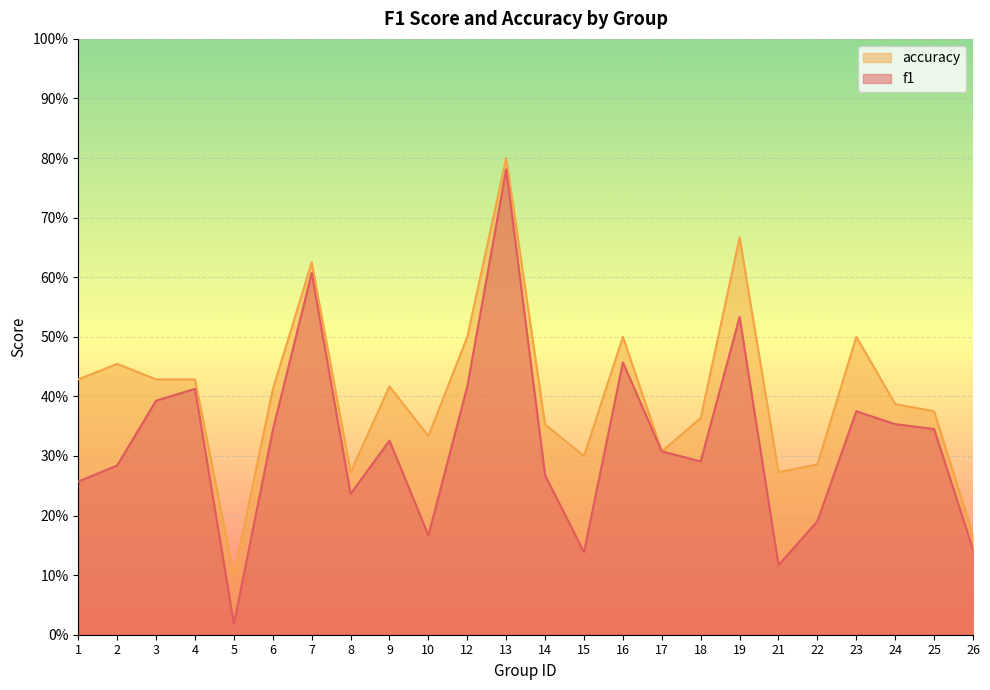

What are all the series names shown in the legend?

accuracy, f1